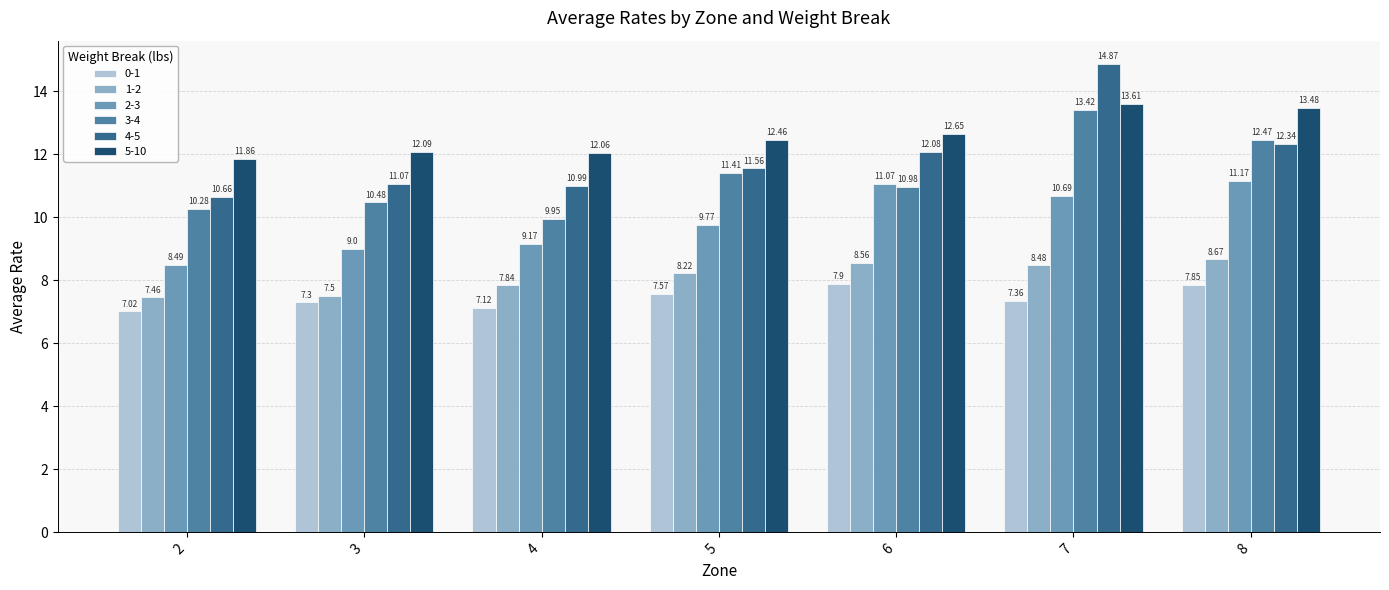

What is the difference between the second highest and second lowest values in the 2-3 series?

2.1